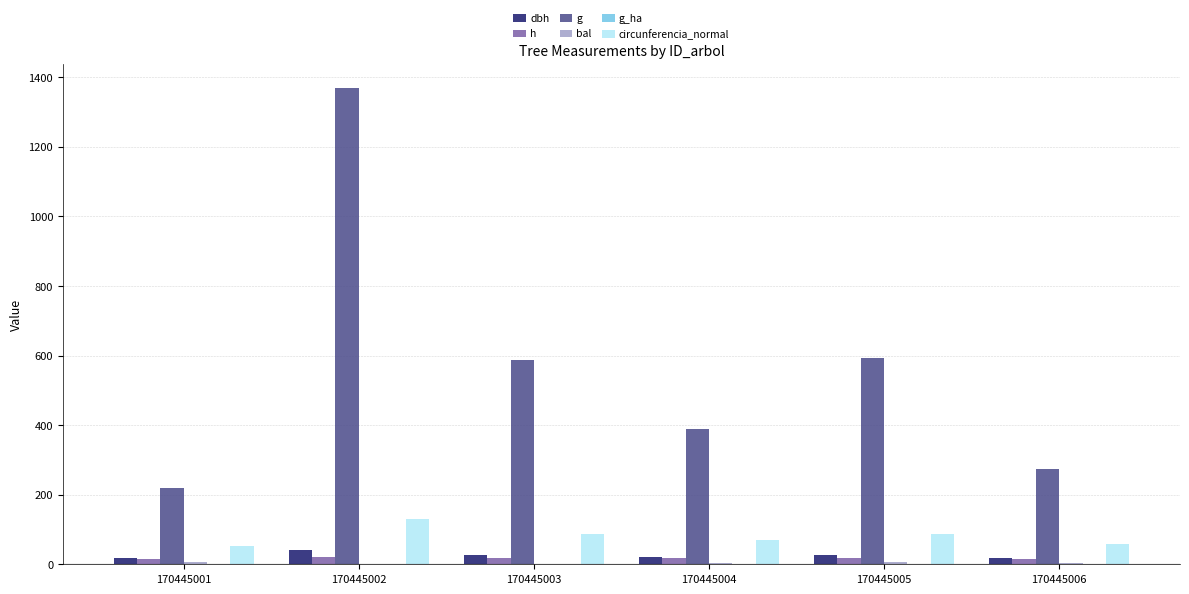

True or false: h has a value of 17.9 at 170445005.

True